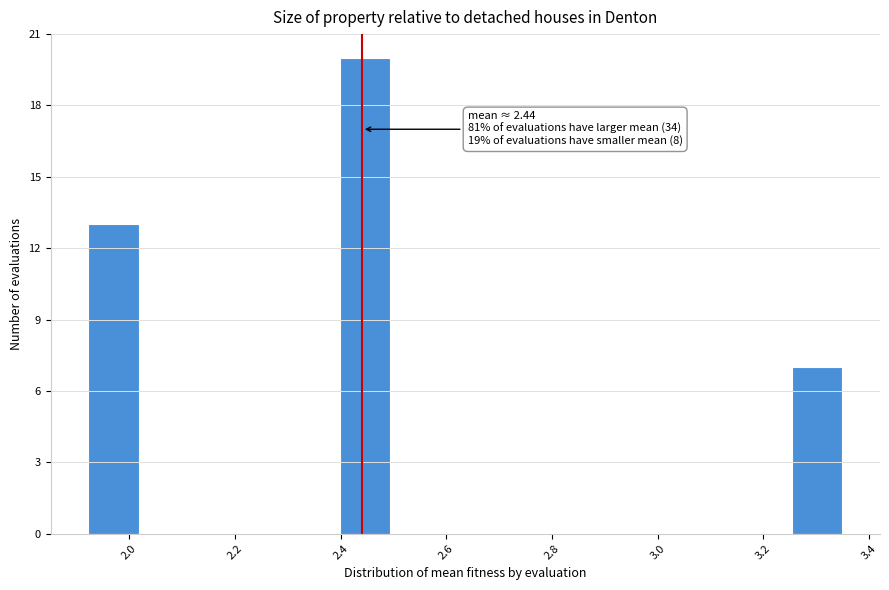

Over which range of the x-axis is the bar tallest?

2.40 to 2.50